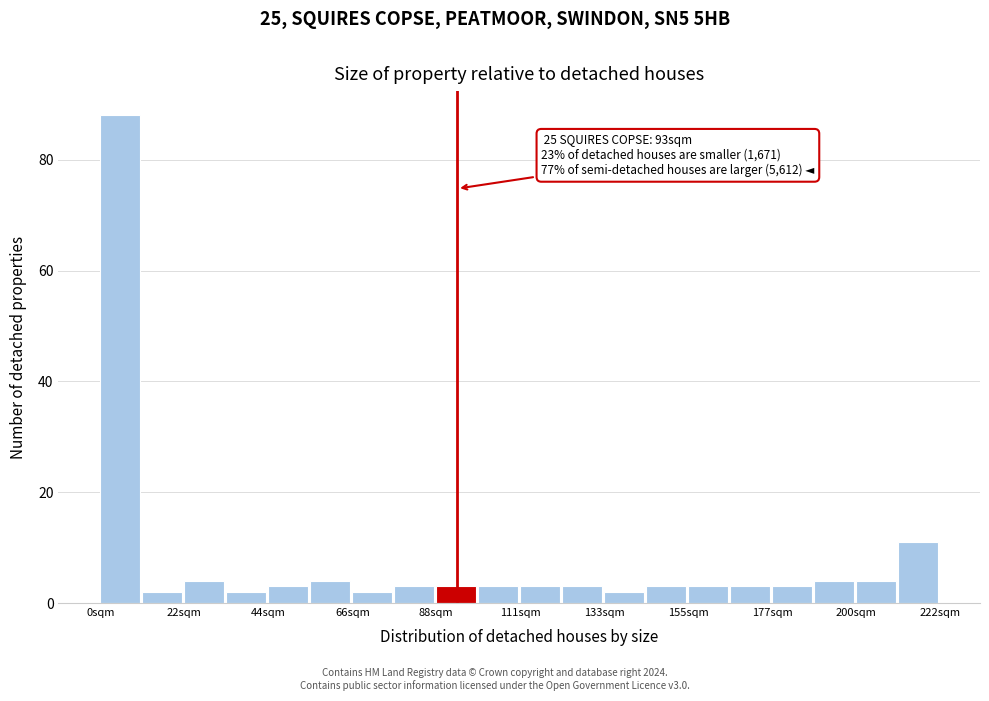

Read against the x-axis, roughly where is the centre of the tallest bar?

5